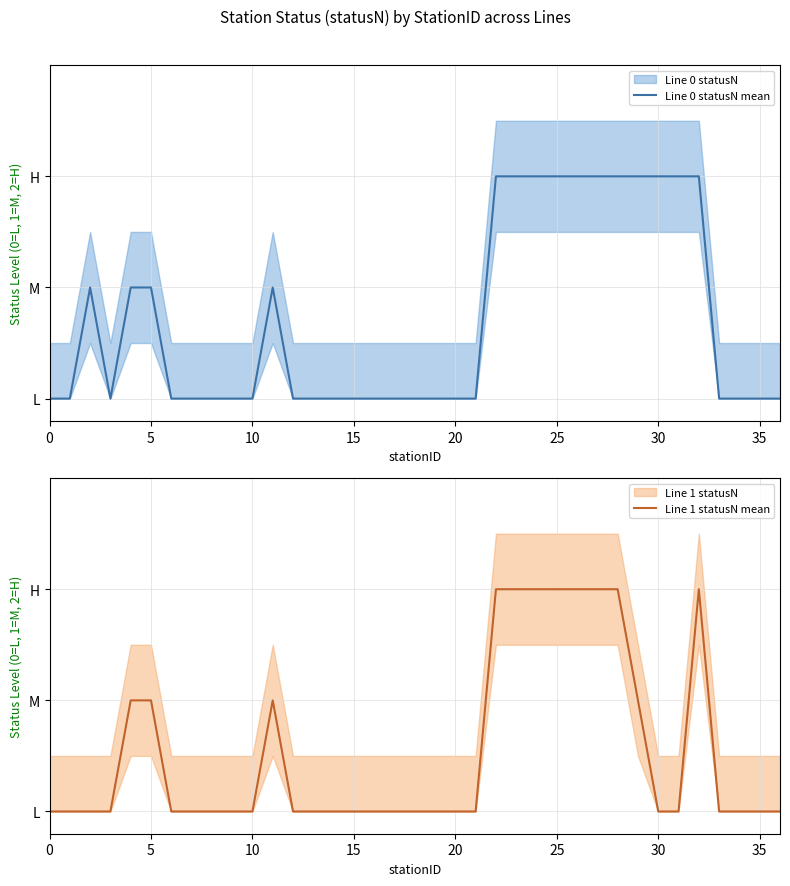

Is it true that Line 0 statusN mean equals 1 at 18?

False